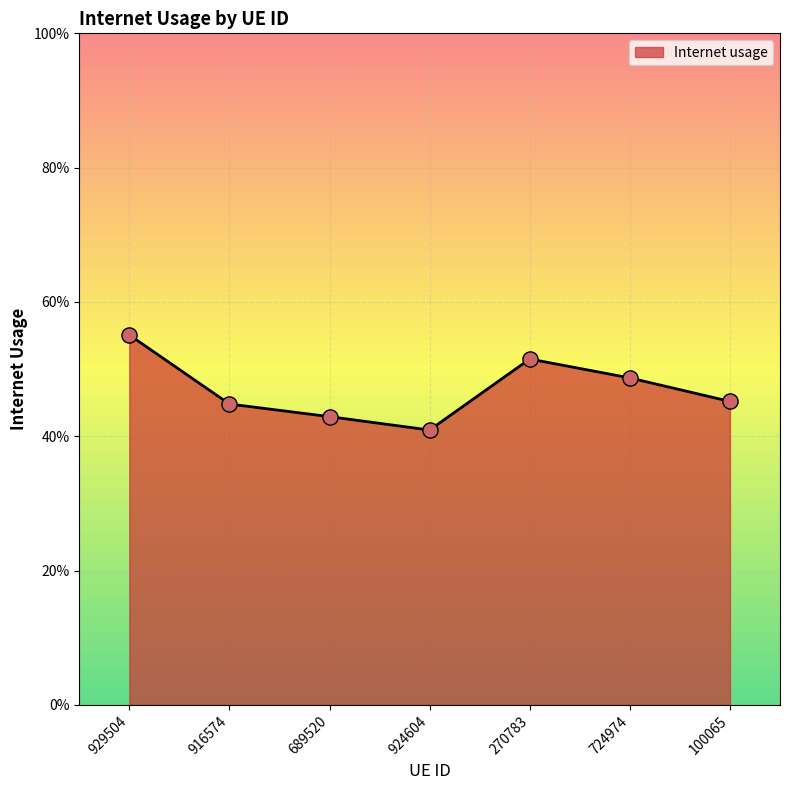

What is the change in value from 929504 to 100065?

-0.1